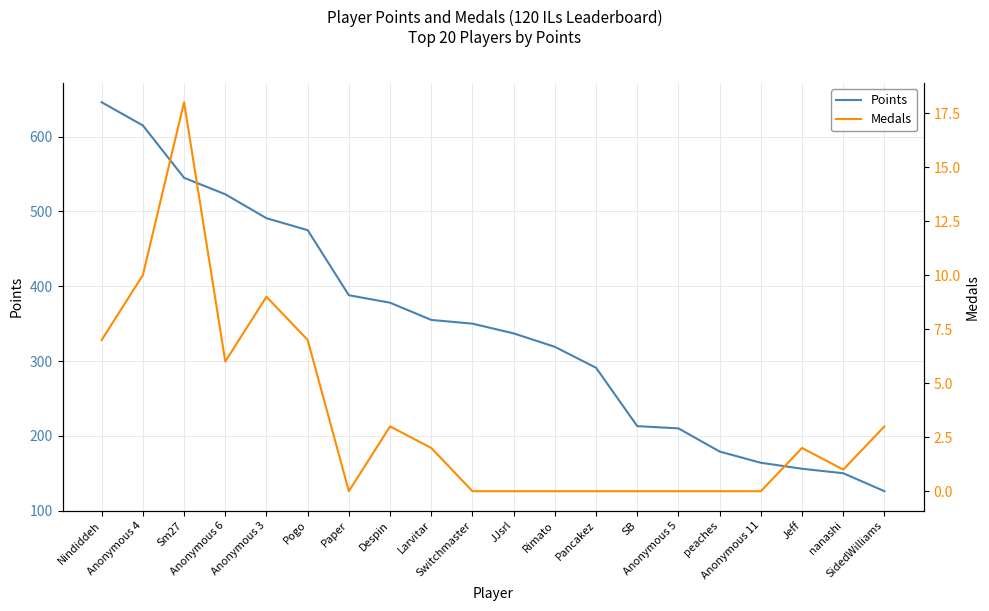

What is the total value across all series at SidedWilliams?

129